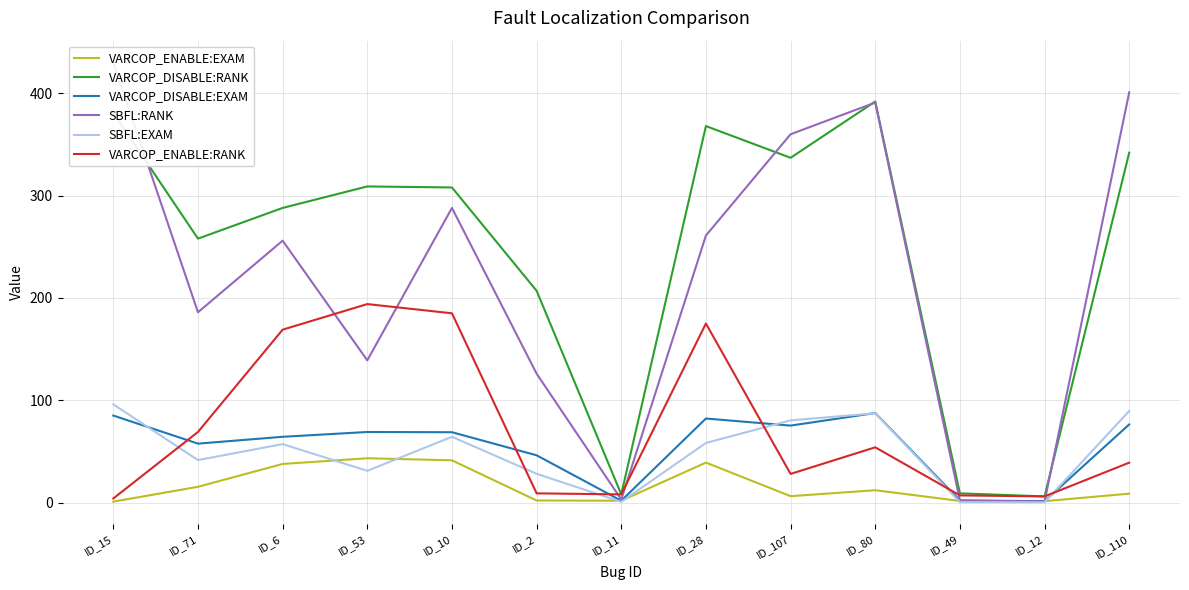

List the labels in order of VARCOP_ENABLE:EXAM value, smallest first.

ID_15, ID_12, ID_49, ID_11, ID_2, ID_107, ID_110, ID_80, ID_71, ID_6, ID_28, ID_10, ID_53